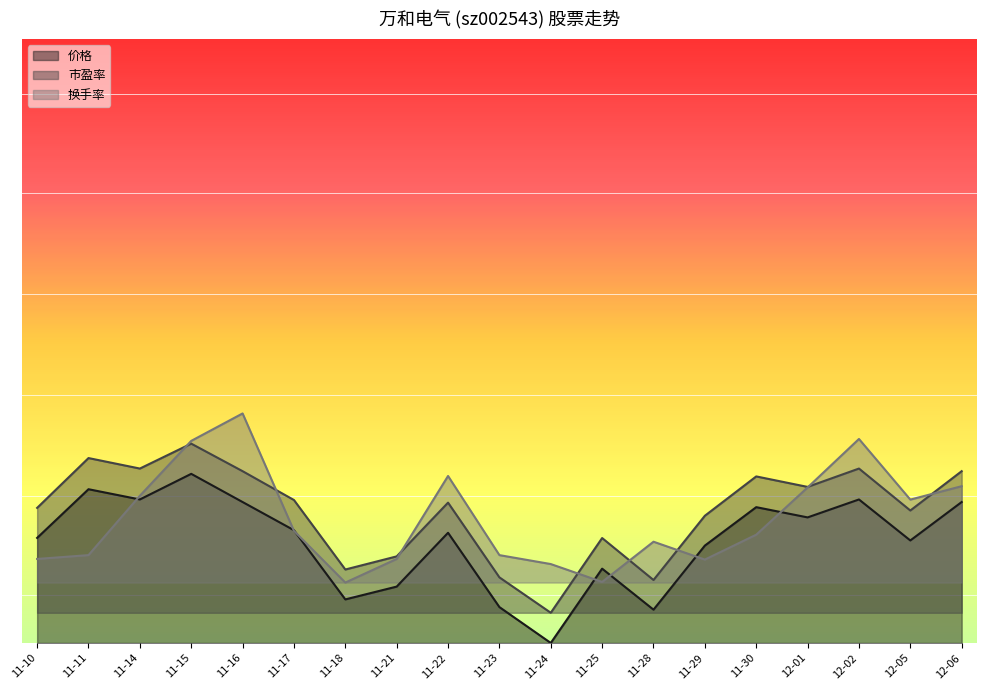

Between 11-15 and 11-28, which series saw the biggest shift?

市盈率